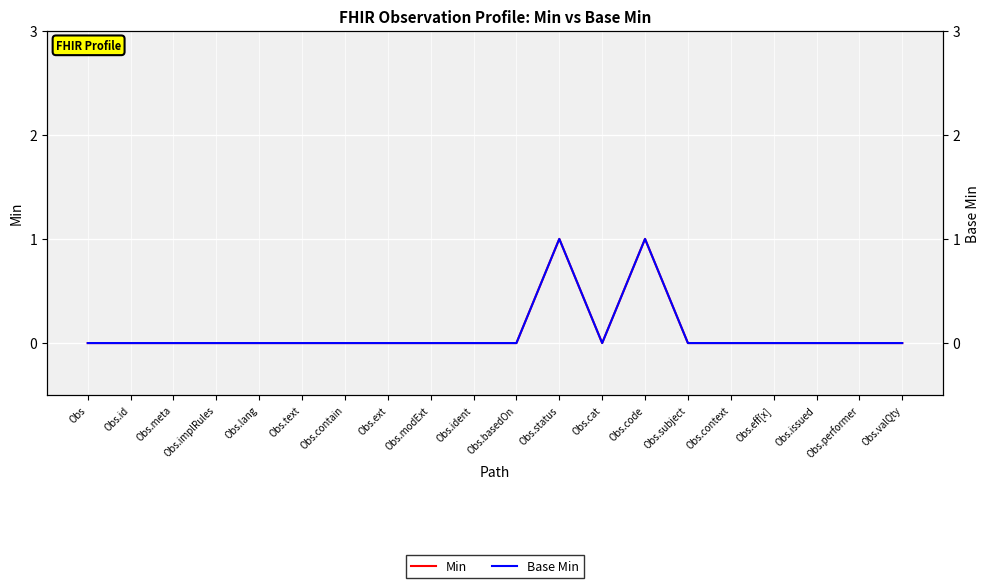

Which series has the largest total across all categories?

Min